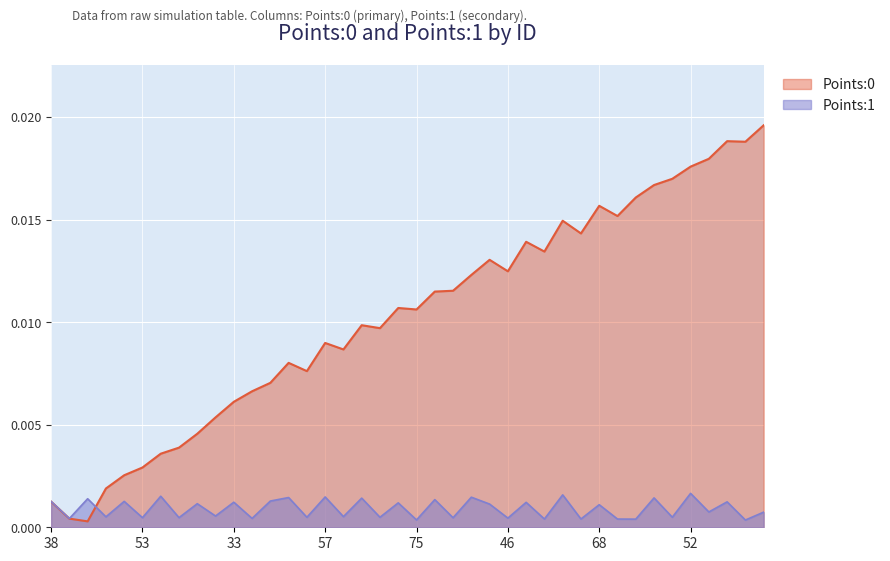

How many interior local valleys does the Points:1 series have?

18